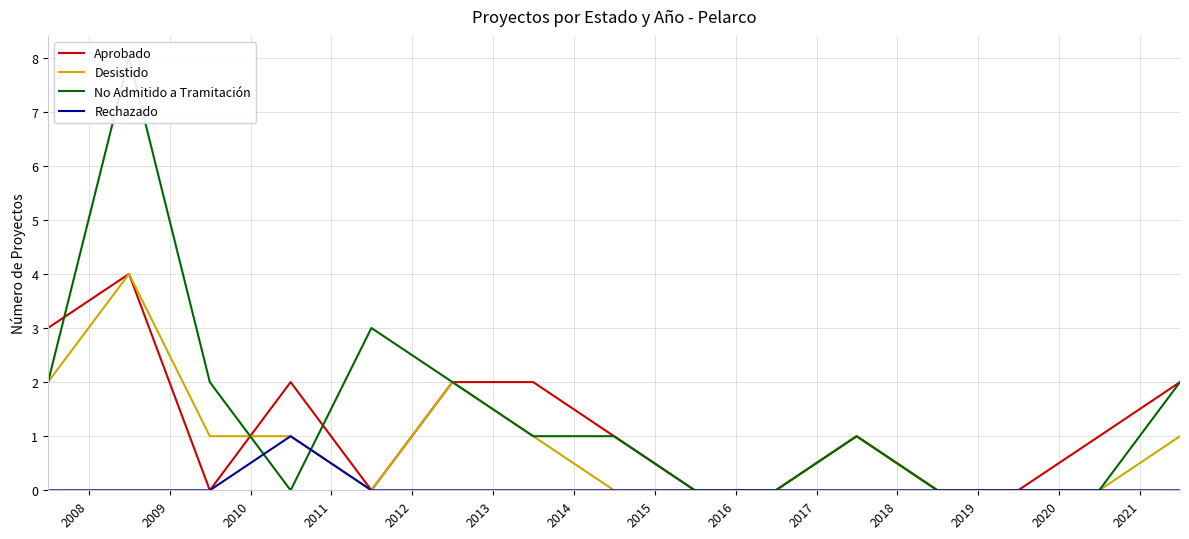

Where do No Admitido a Tramitación and Rechazado first cross each other?

2009 and 2010